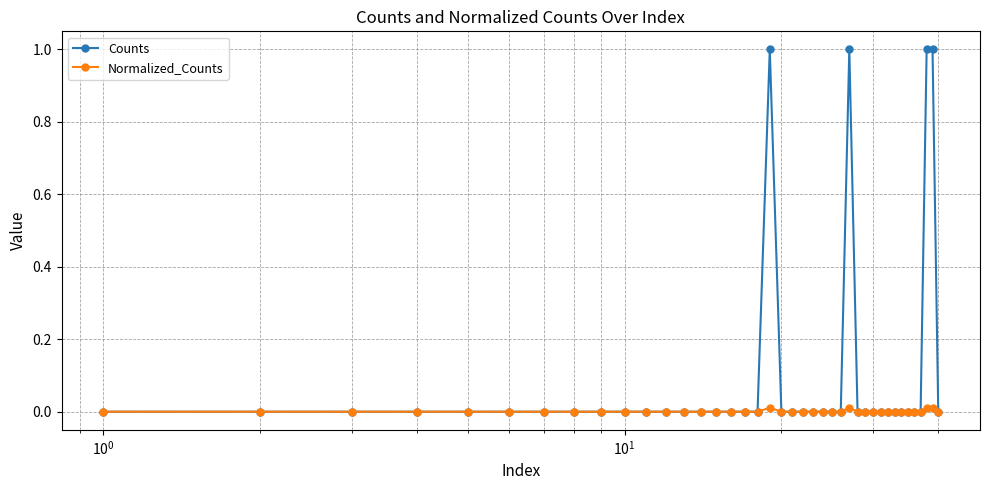

True or false: Counts has more than 1 points higher than both neighbors.

True